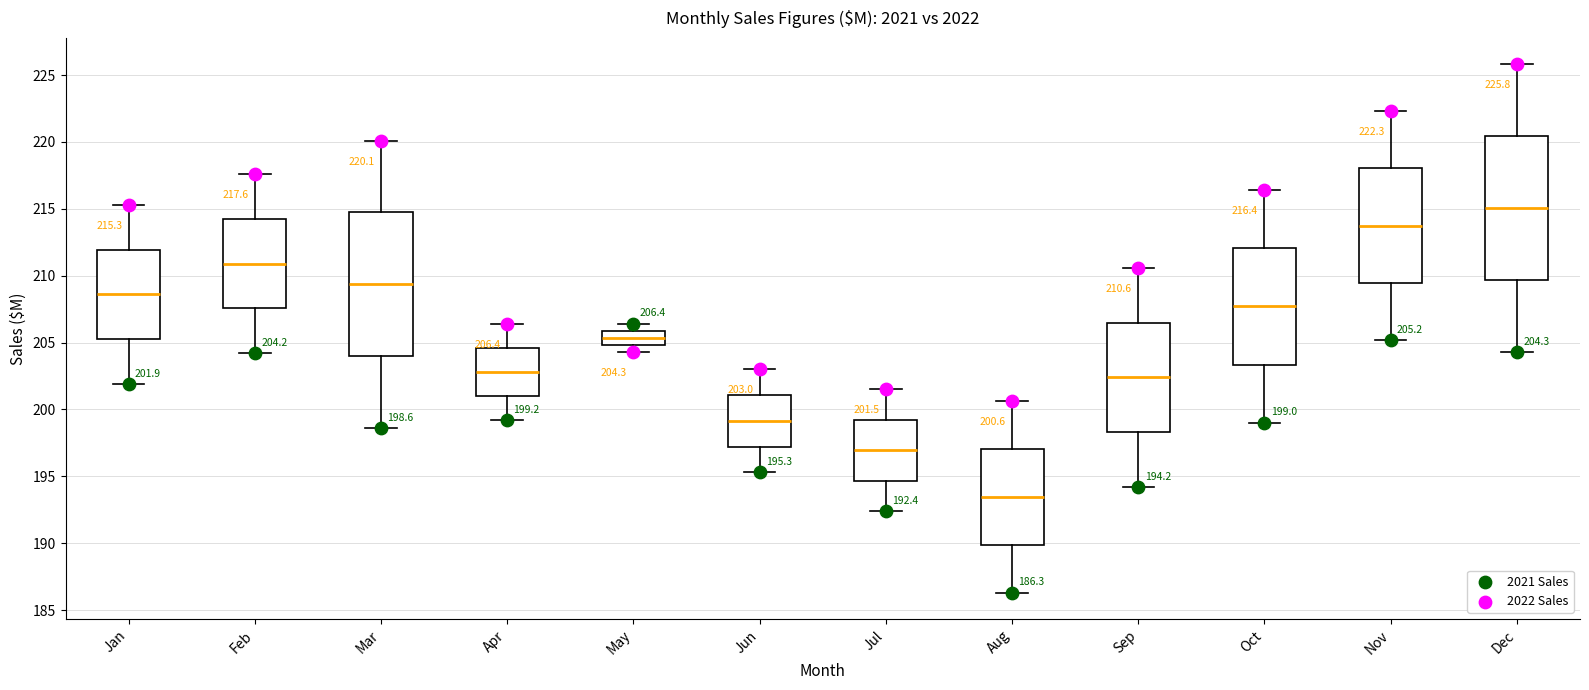

Which box has the highest median line?

Dec